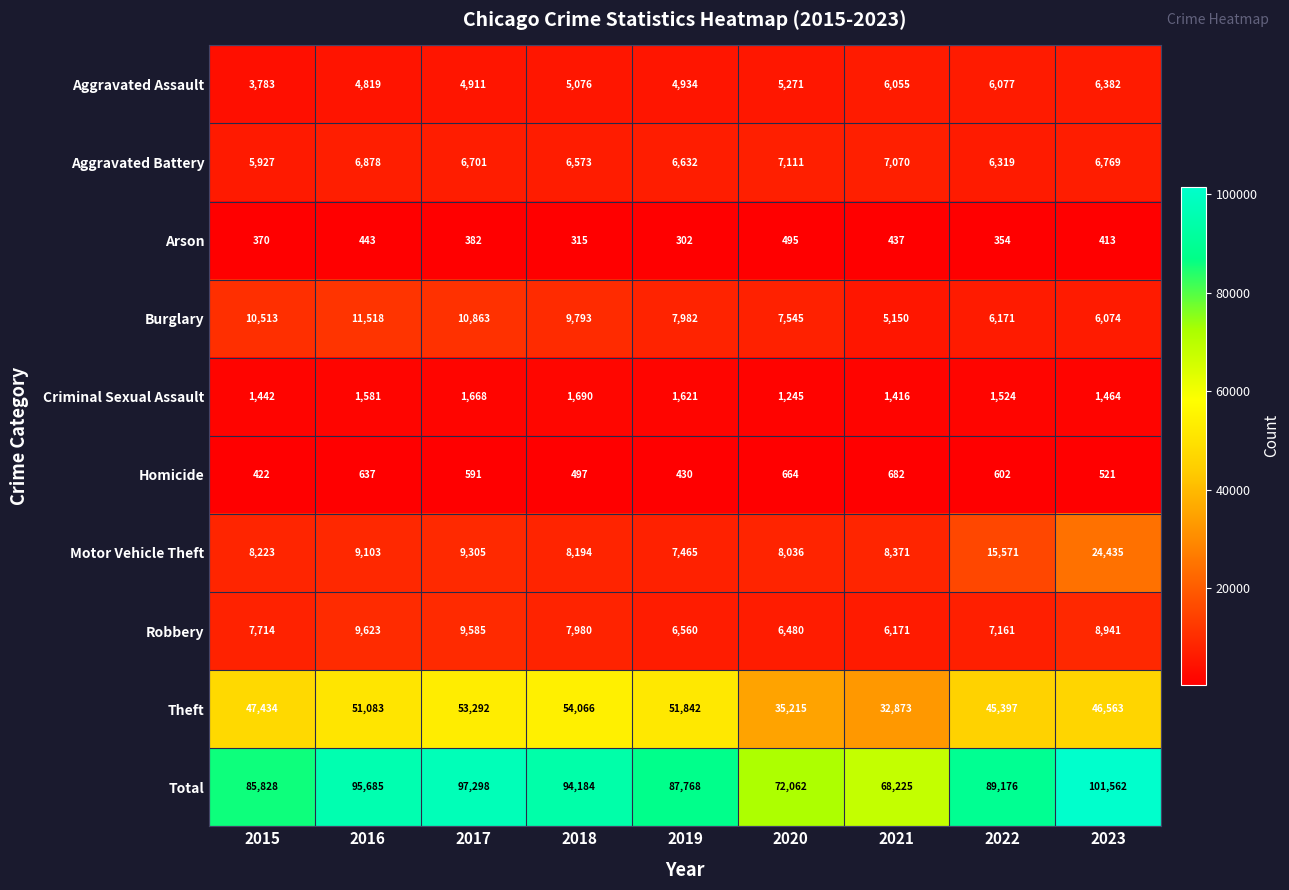

At how many categories does at least one series exceed 49288?

9